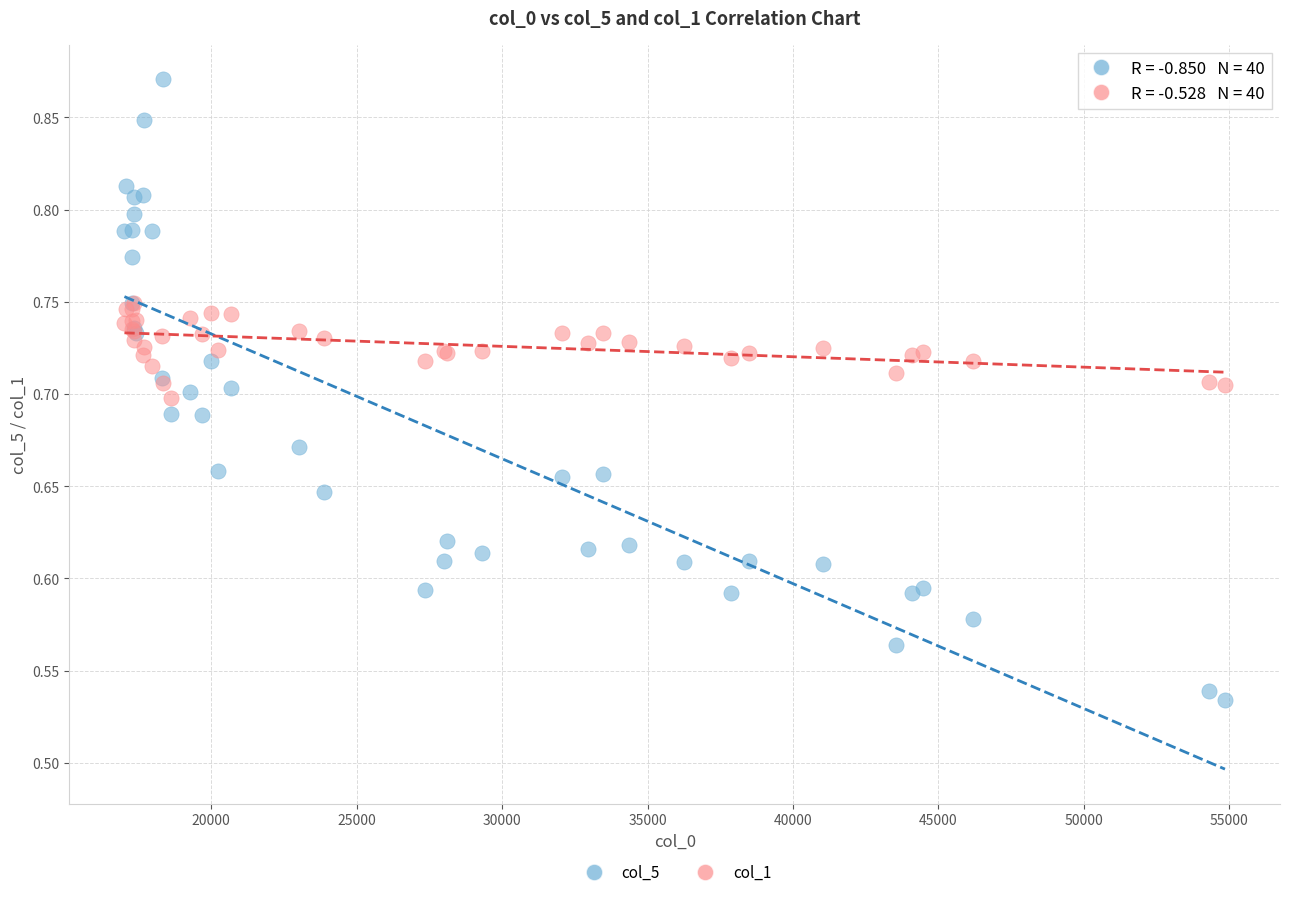

Which series contains the highest Y value?

col_5